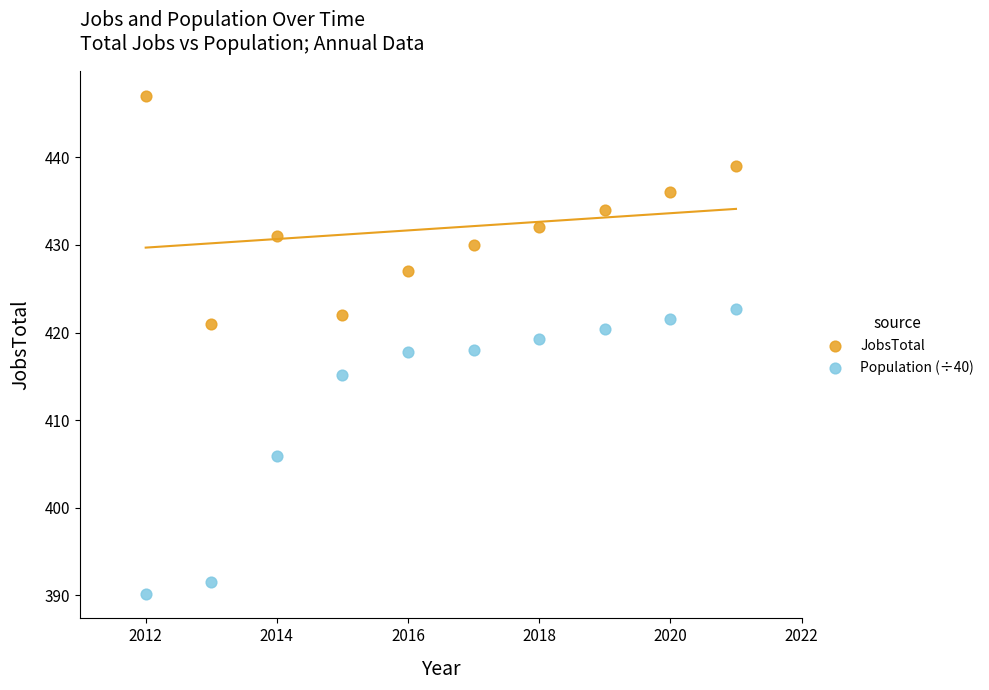

Which series contains the lowest Y value?

Population (÷40)